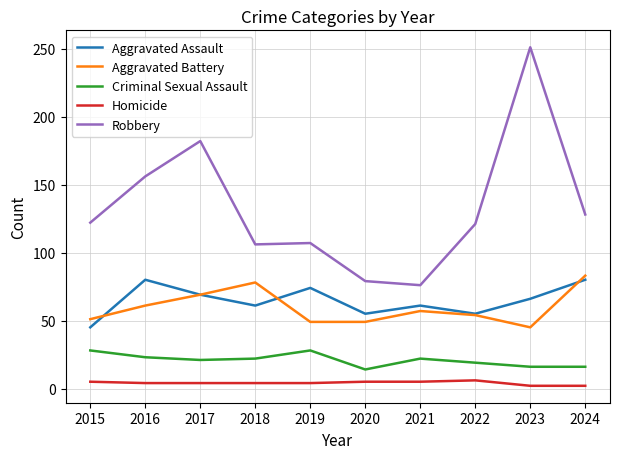

True or false: Homicide has more than 0 interior local peaks.

True